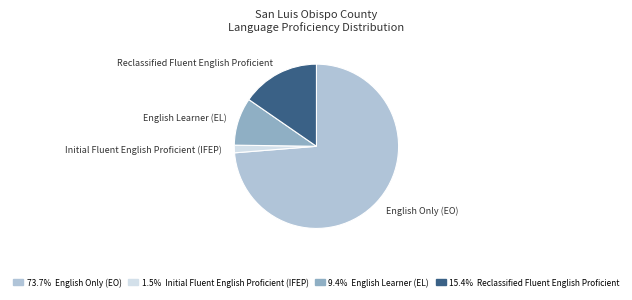

Which category accounts for the majority?

English Only (EO)